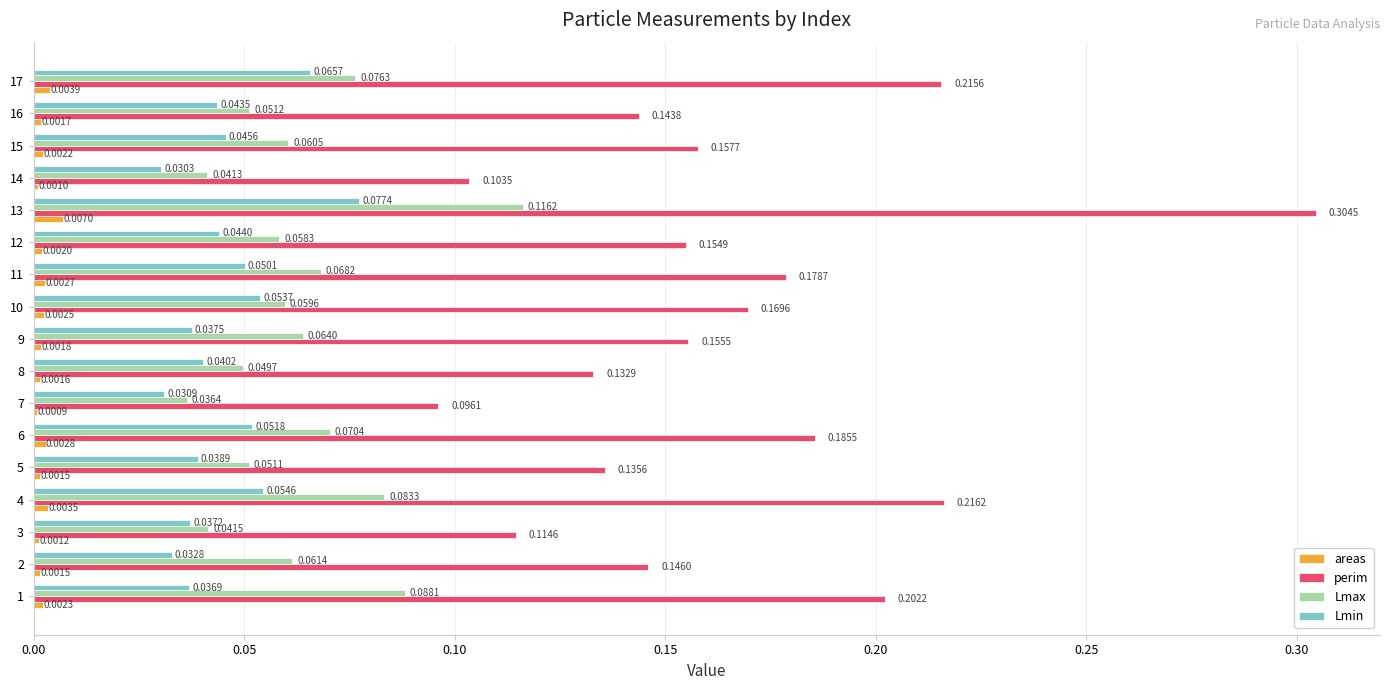

What is the sum of the perim values at 2 and 17?

0.4